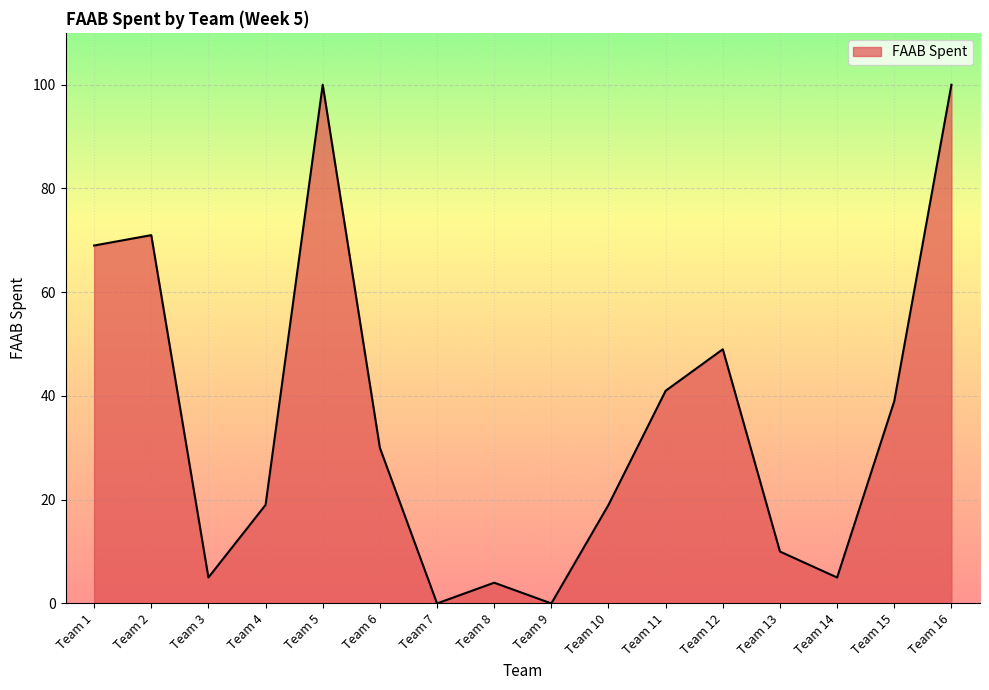

Reading left to right, transcribe all the data shown in this chart.

Team 1=69	Team 2=71	Team 3=5	Team 4=19	Team 5=100	Team 6=30	Team 7=0	Team 8=4	Team 9=0	Team 10=19	Team 11=41	Team 12=49	Team 13=10	Team 14=5	Team 15=39	Team 16=100